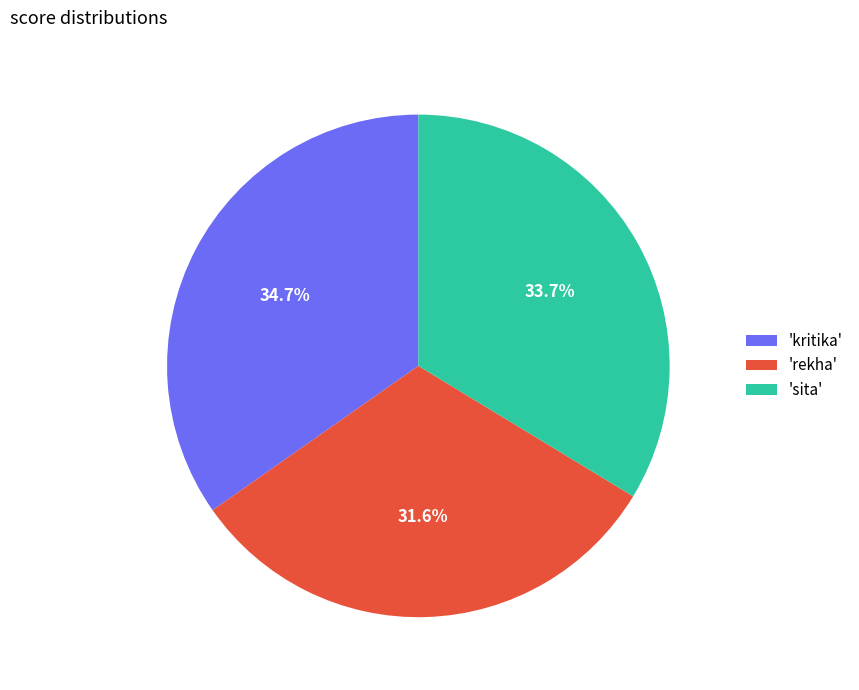

What is the smallest slice in the pie chart?

'rekha'